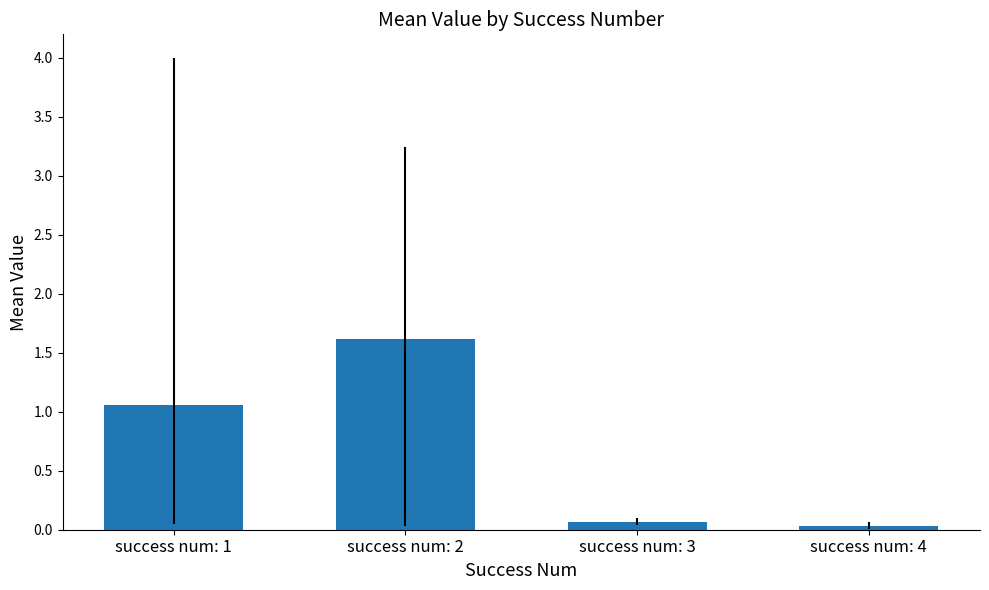

Where does the data first go above 1?

success num: 1